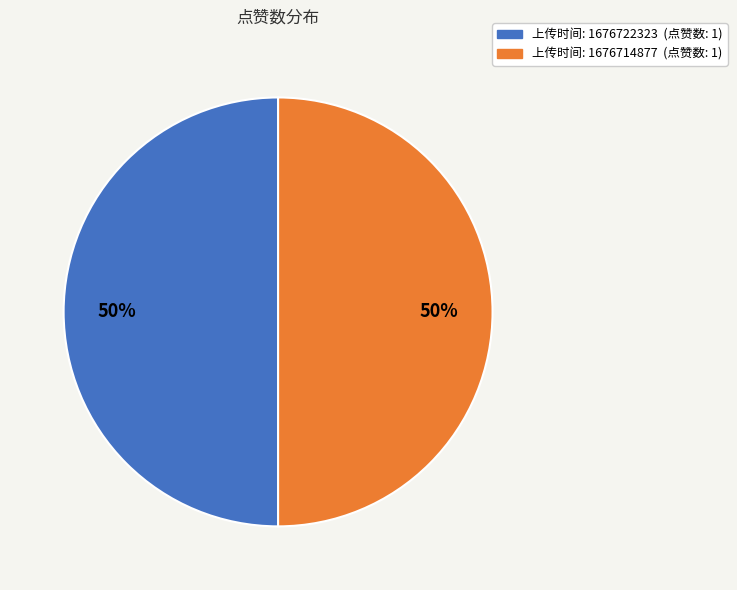

To the nearest percent, what is the average slice percentage?

50%